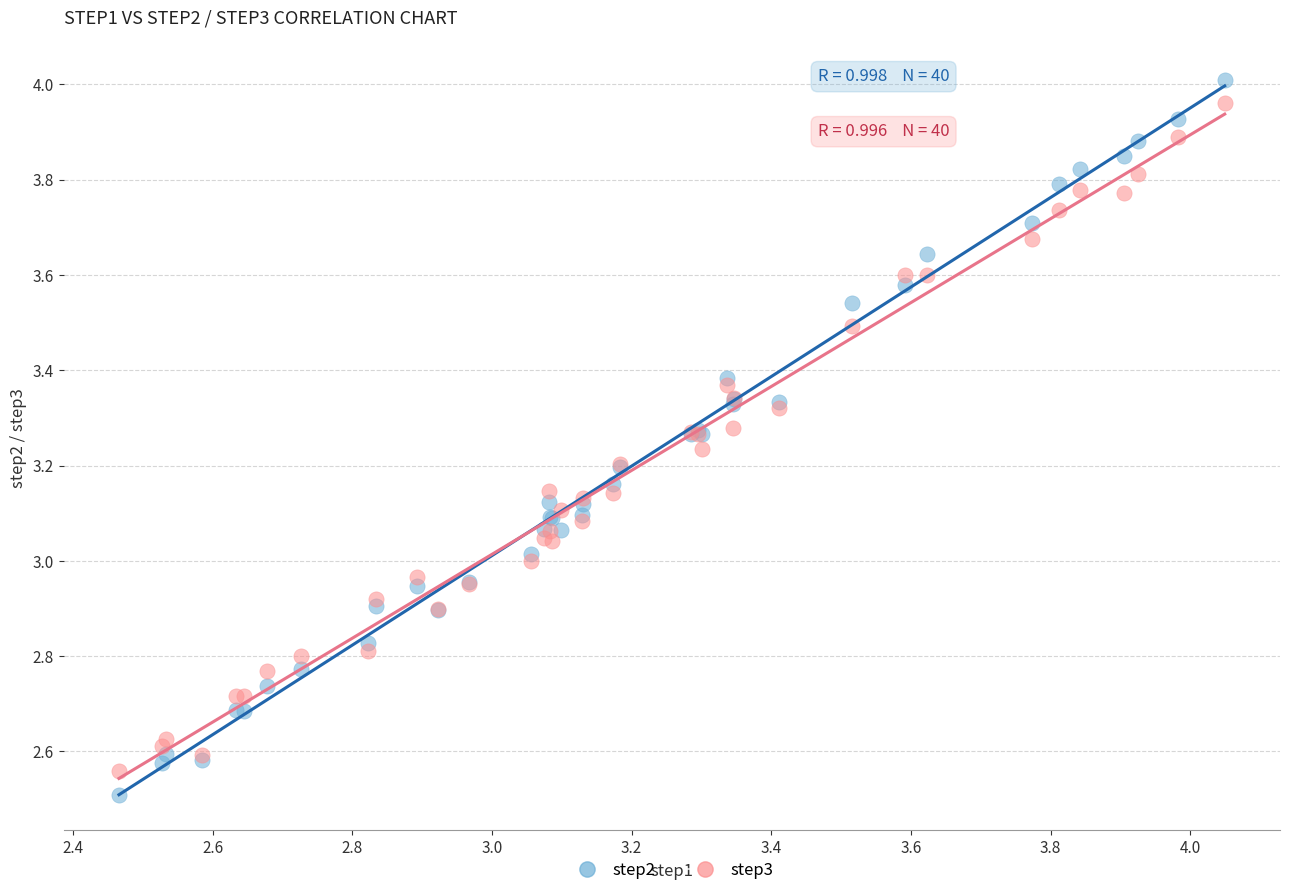

What are all the series names shown in the legend?

step2, step3